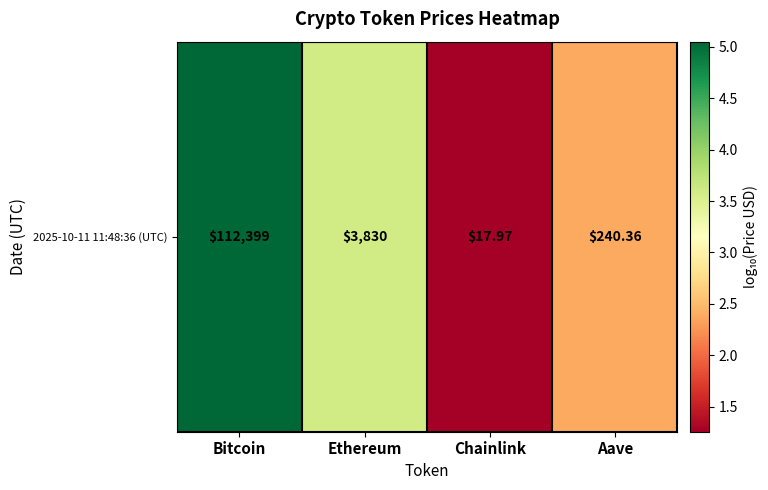

Reading left to right, list all the values displayed in this chart.

5.1	3.6	1.3	2.4